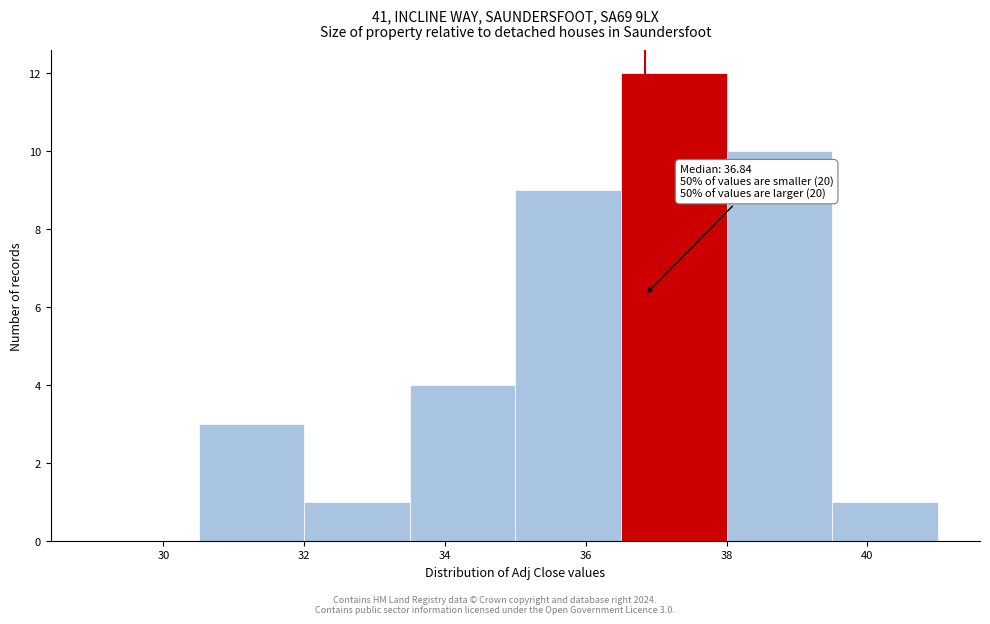

Over which range of the x-axis is the bar tallest?

36.5 to 38.0